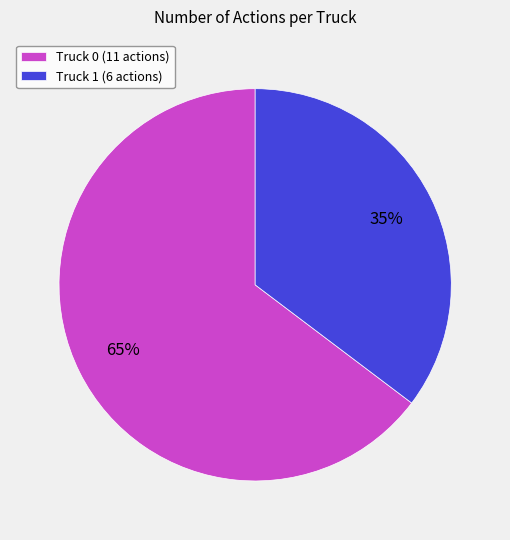

Is there a majority slice in this chart?

Yes